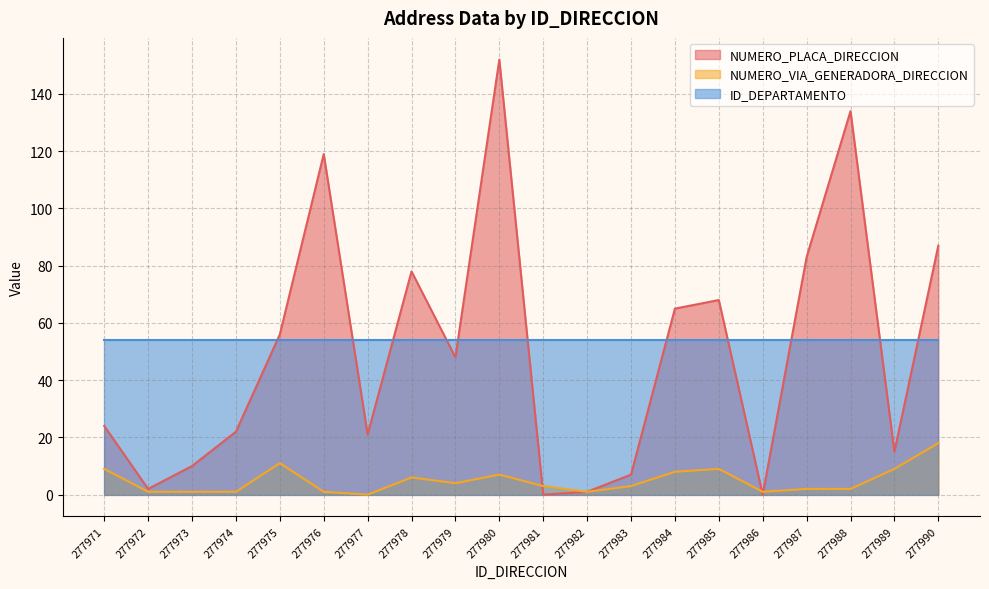

At which category is the sum across all series the highest?

277980